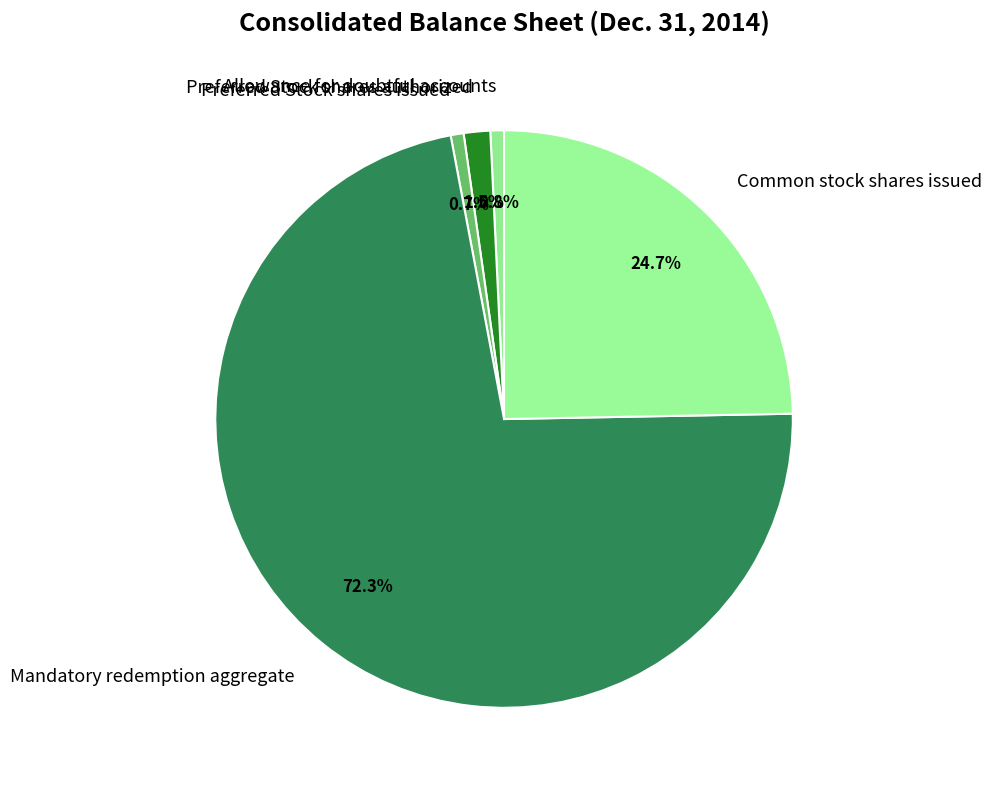

Combined, do Allowance for doubtful accounts and Mandatory redemption aggregate account for over 50%?

Yes